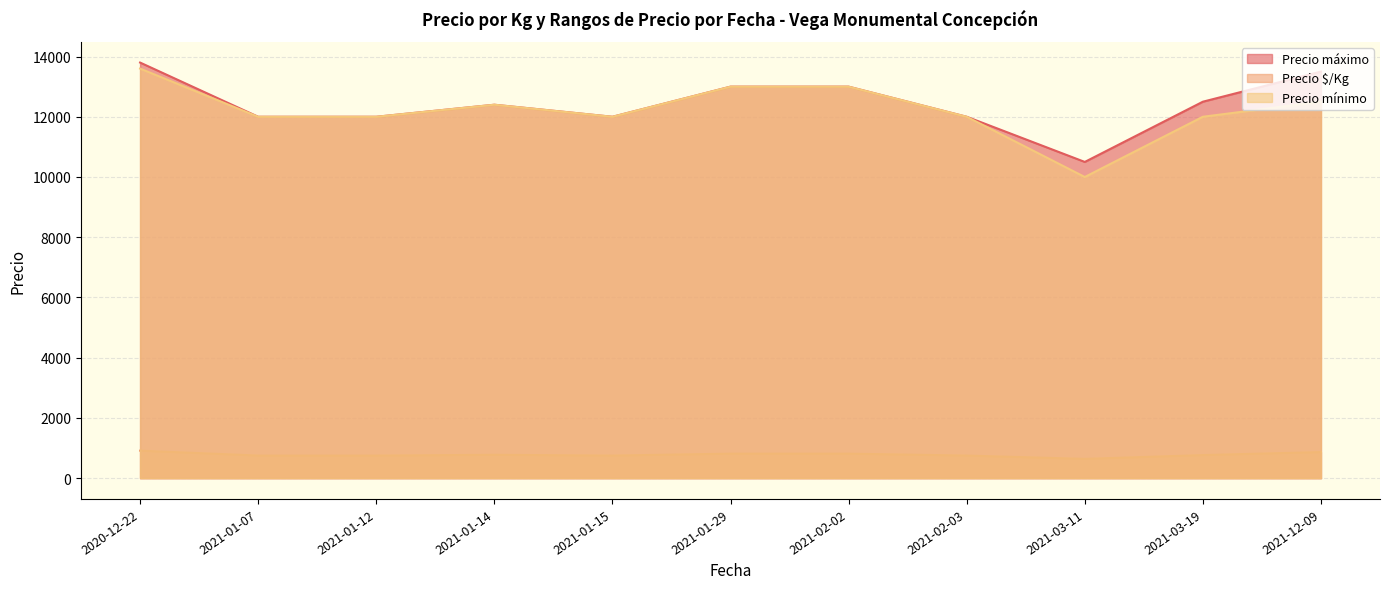

Which has a higher value, 2021-01-07 or 2021-01-07?

2021-01-07